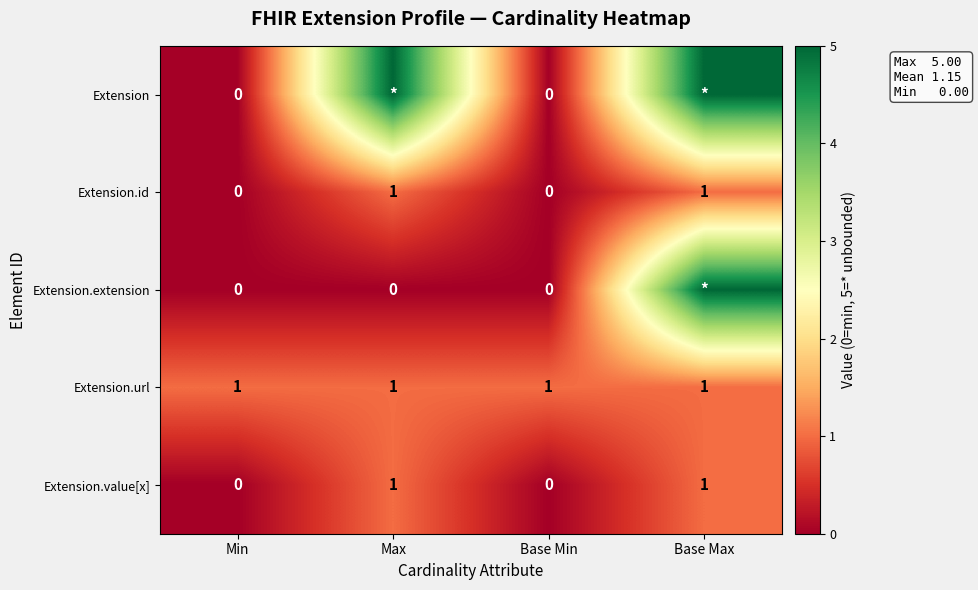

What is the sum of the Extension.id values at Min and Base Max?

1